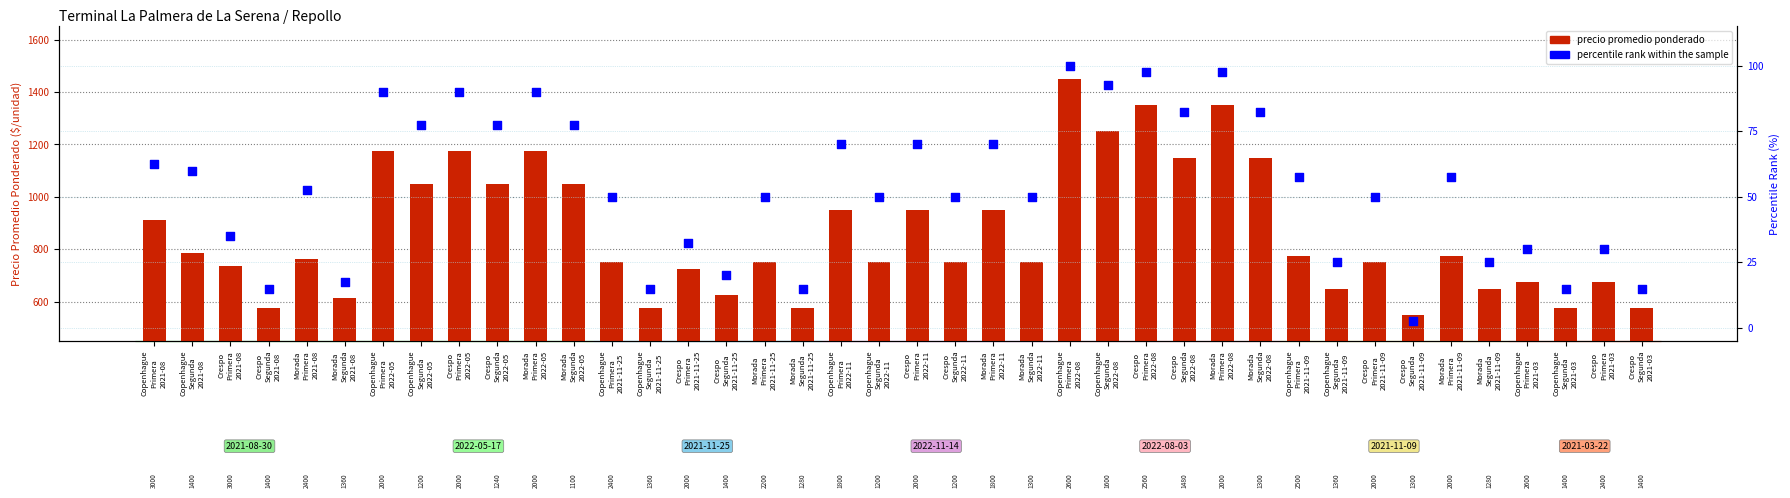

Is the value of precio promedio ponderado at Copenhague
Segunda
2021-11-25 greater than the value of percentile rank within the sample at Morada
Primera
2022-08?

Yes